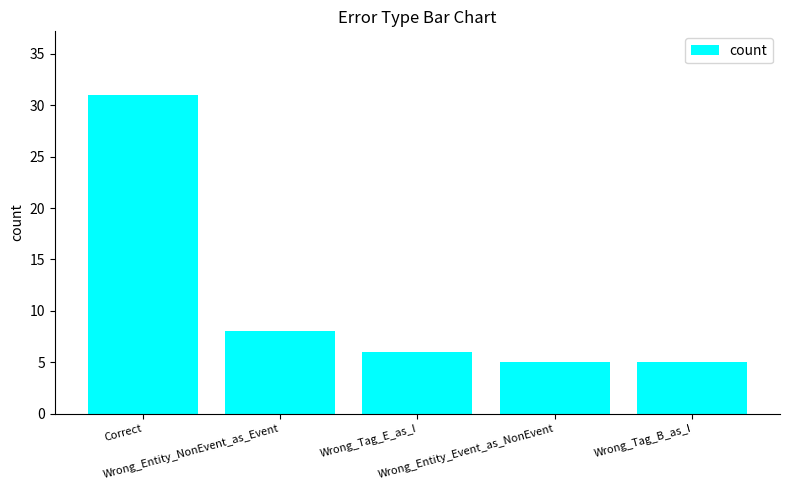

Reading left to right, list all the values displayed in this chart.

31	8	6	5	5